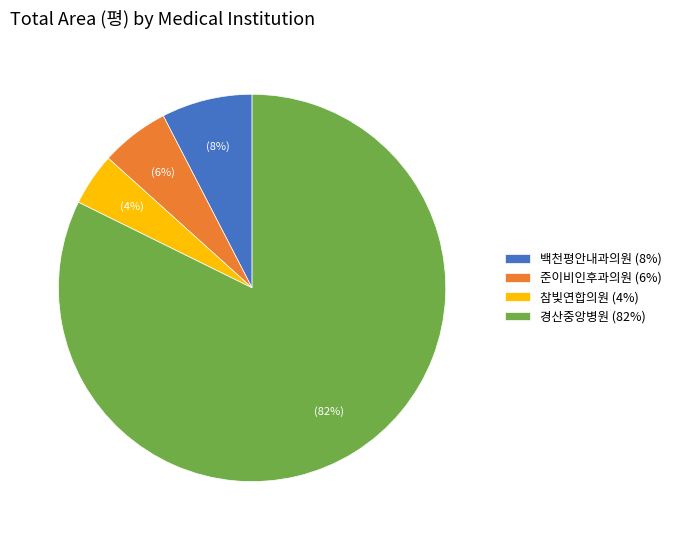

To the nearest percent, what portion does 준이비인후과의원 represent?

6%